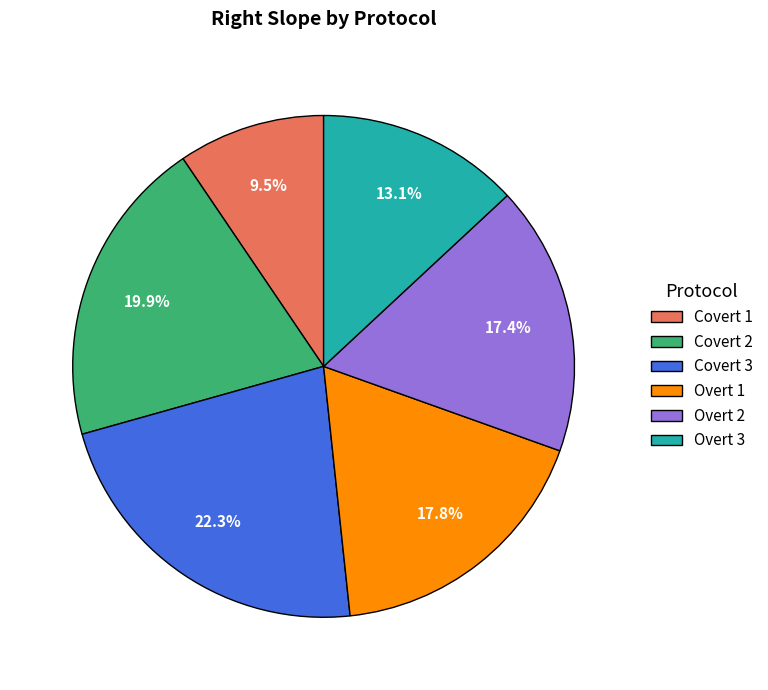

Which slice is the smallest?

Covert 1